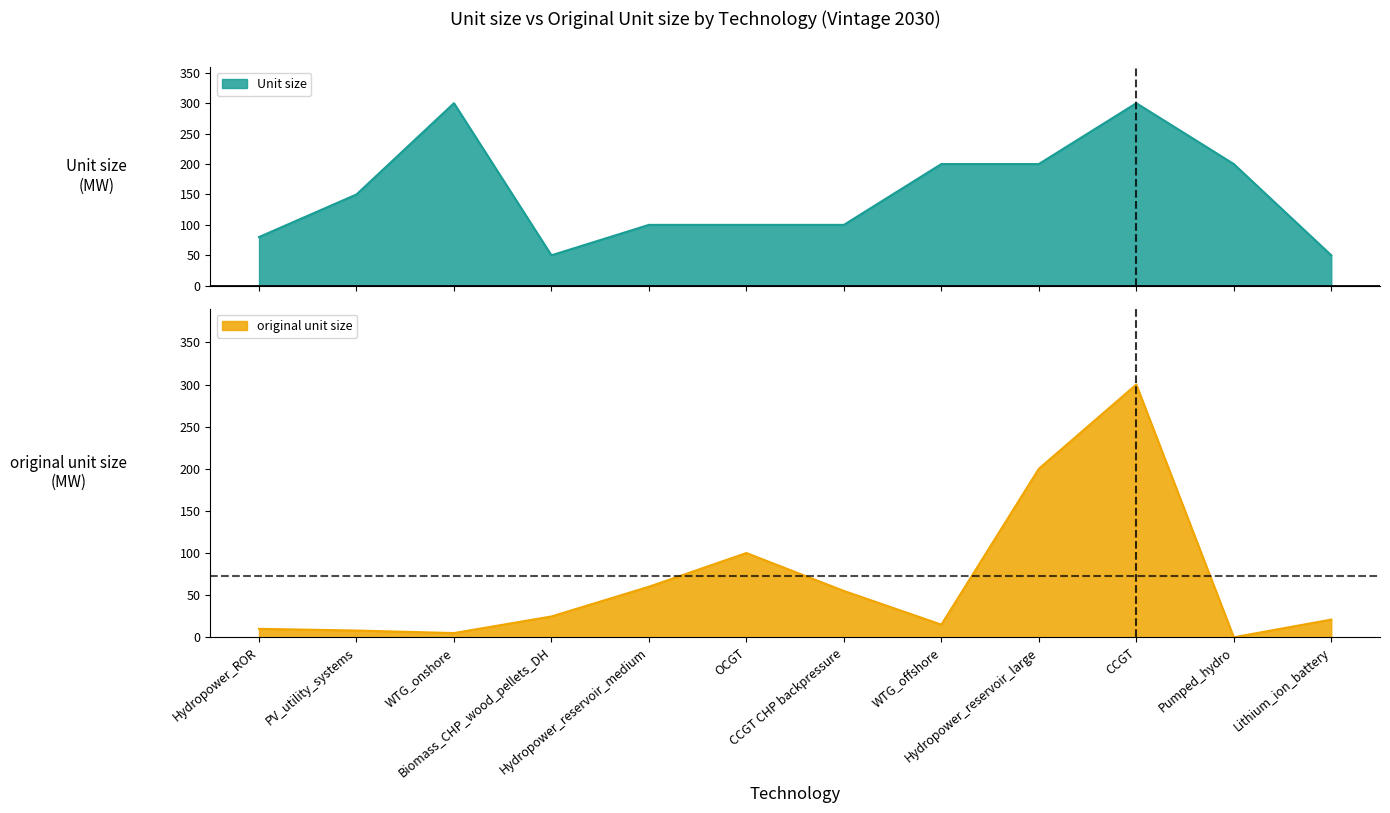

What is the label of the 8th point from the left?

WTG_offshore